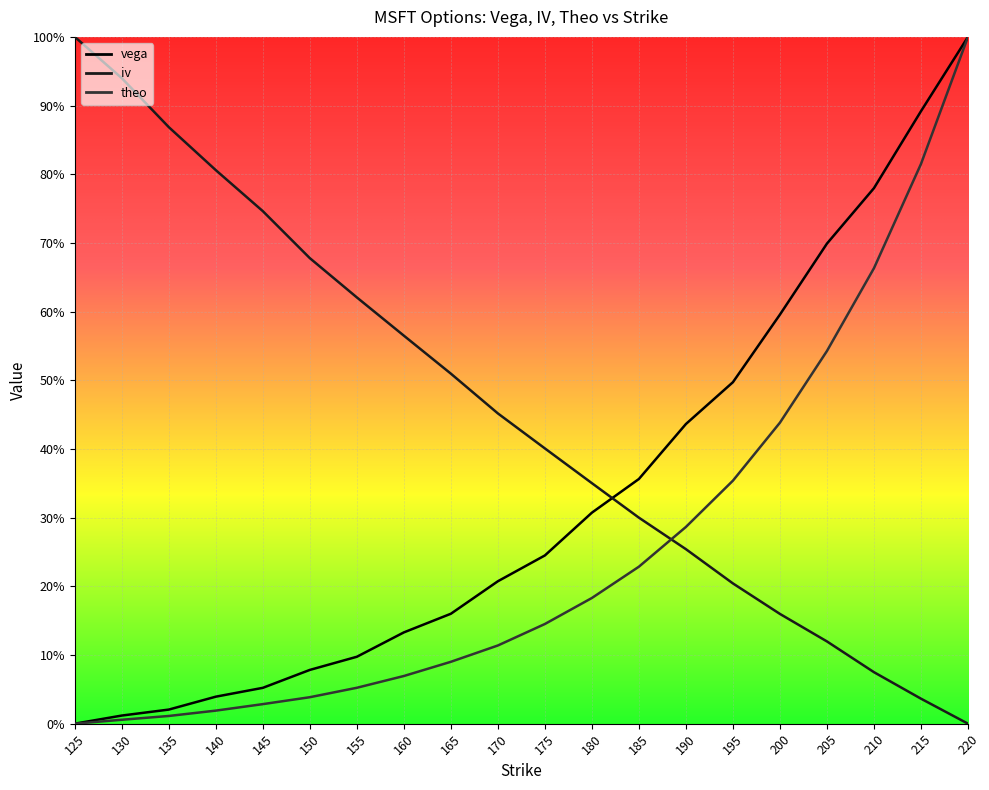

What is the greatest value displayed?

1.0